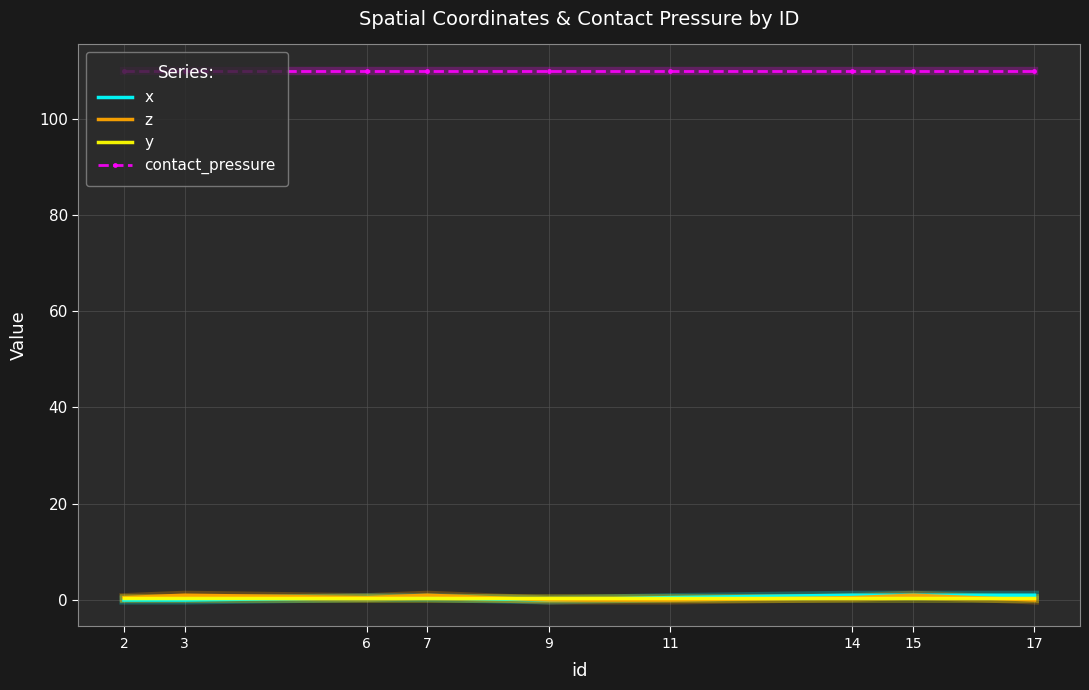

True or false: z and contact_pressure intersect in this chart.

False